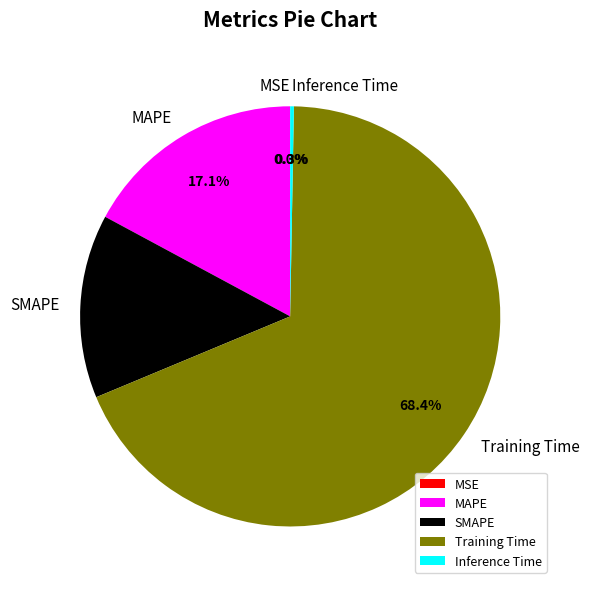

Which slice represents more than half of the pie?

Training Time